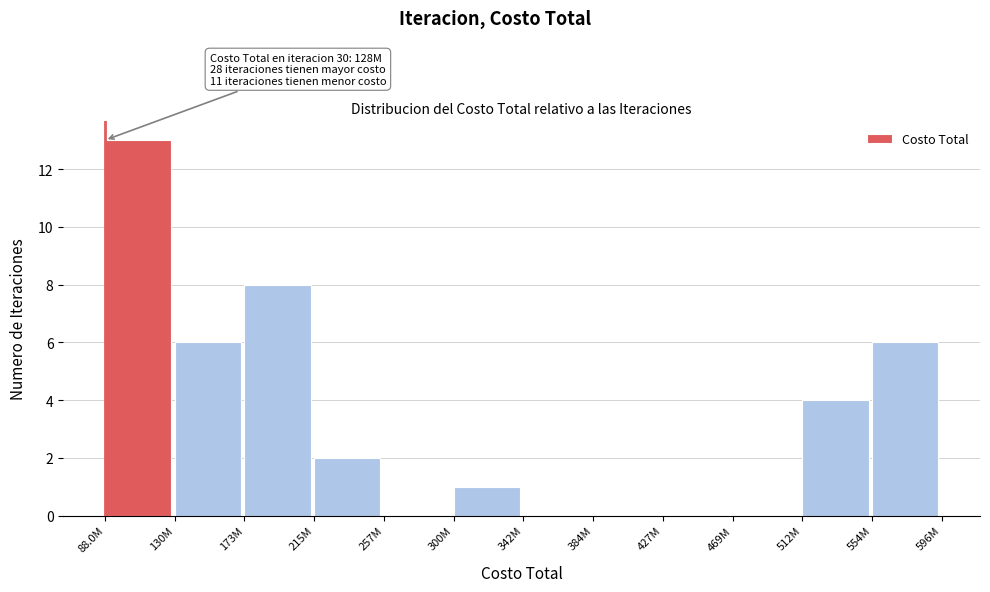

Reading left to right, extract all data points from this chart.

88.0M=13	130M=6	173M=8	215M=2	257M=0	300M=1	342M=0	384M=0	427M=0	469M=0	512M=4	554M=6